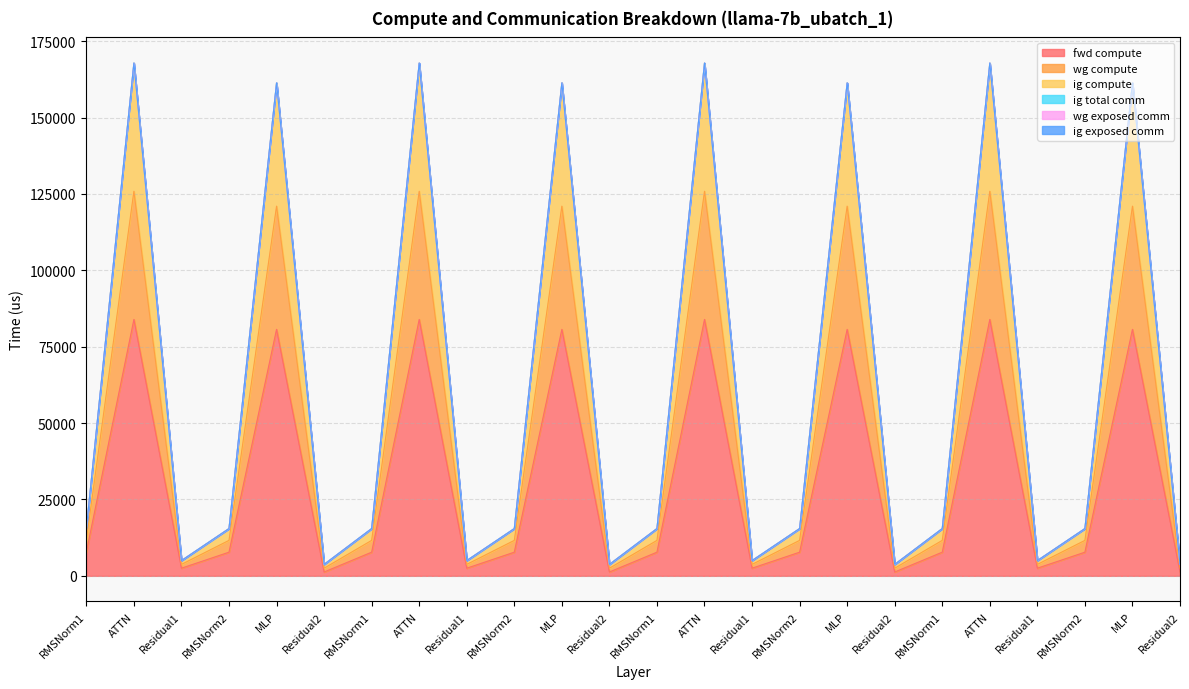

The wg compute series shows 22803.4 at RMSNorm1. True or false?

False